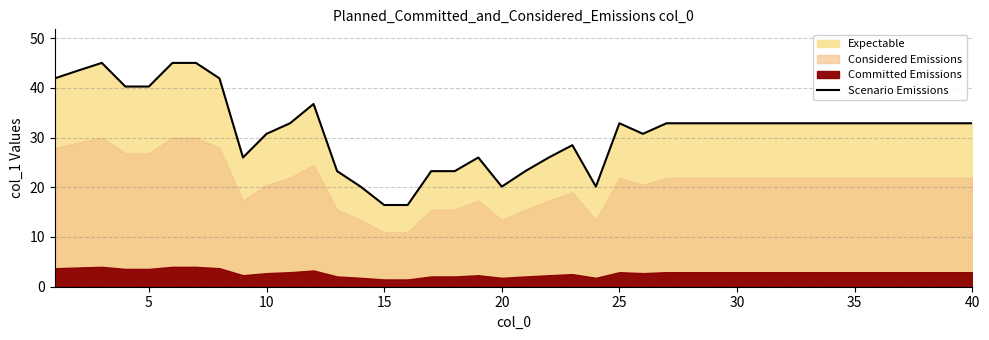

What is the value of the 9th point from the left?

26.0